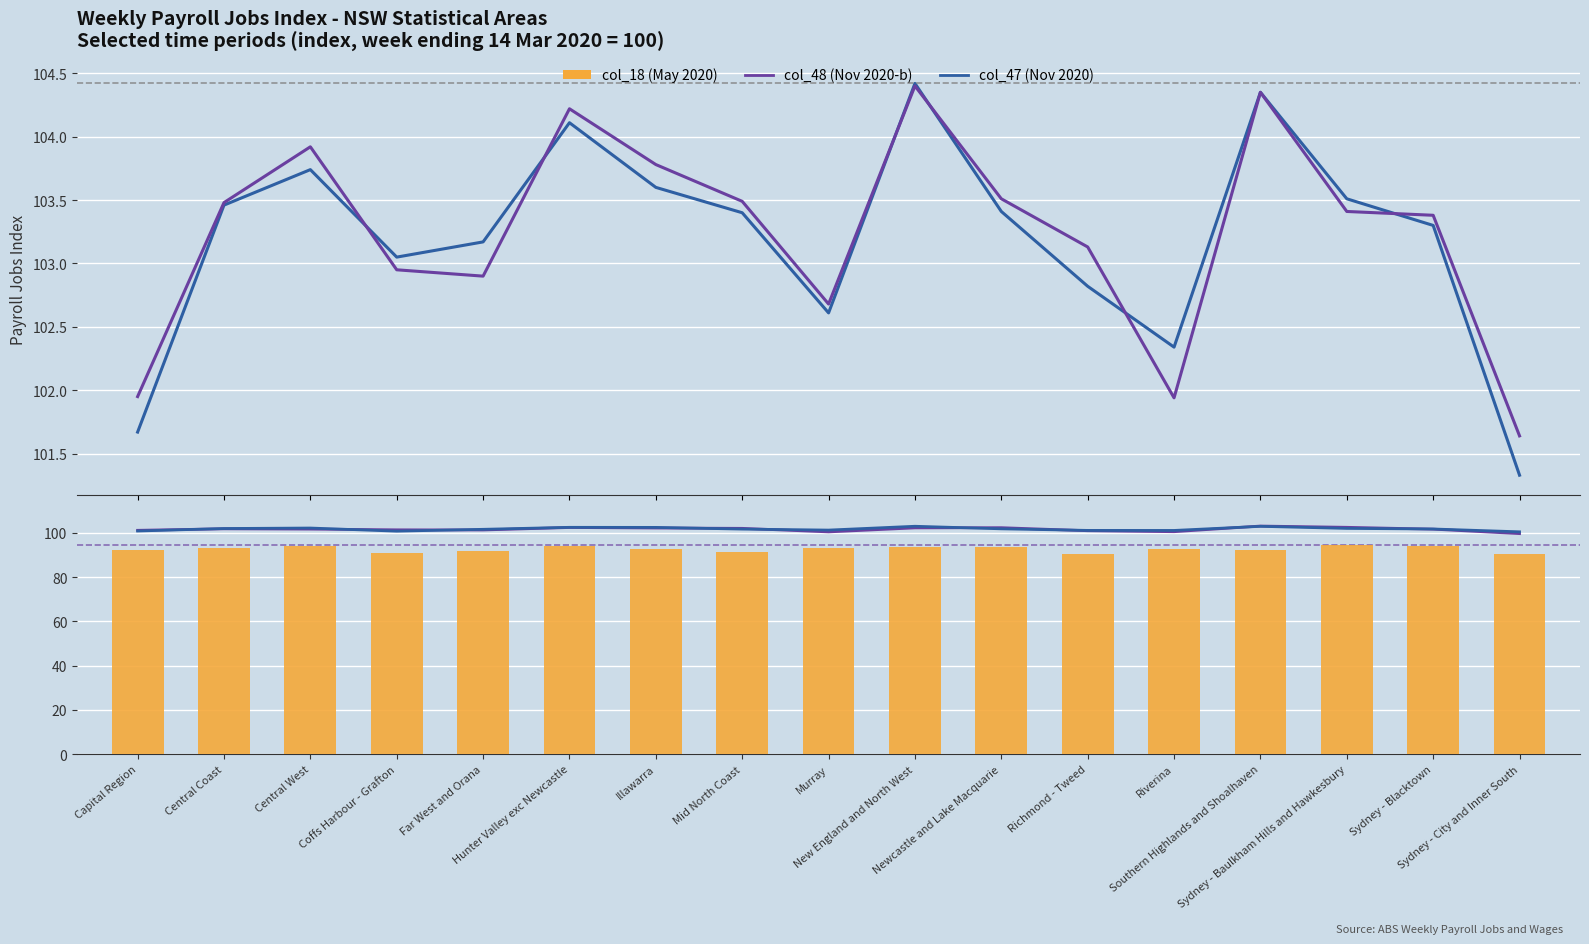

At how many categories does at least one series exceed 103?

13